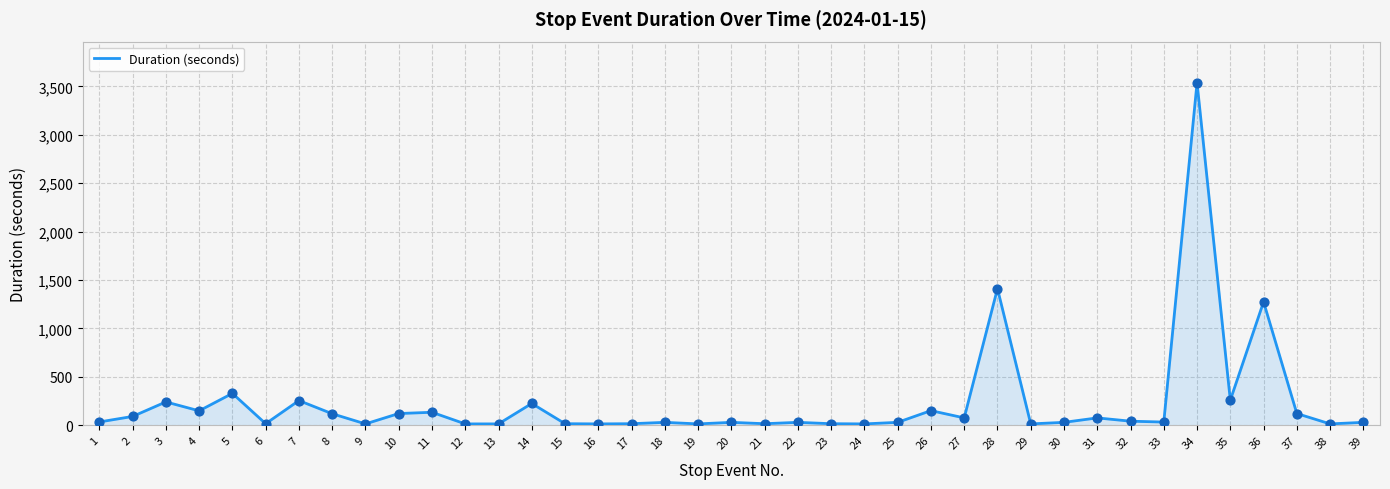

What is the greatest value displayed?

3537